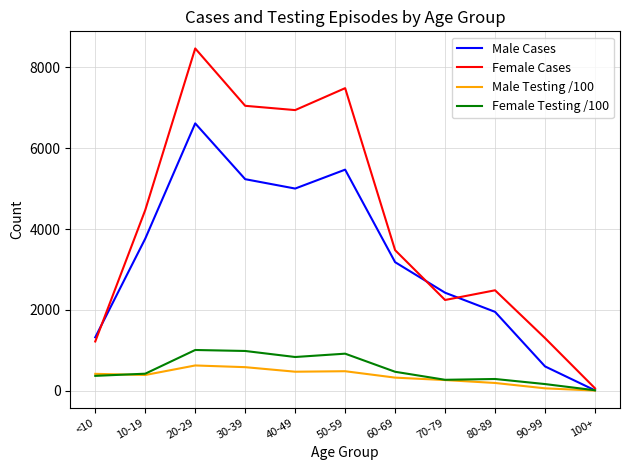

The value of Male Cases at 20-29 is 1636.0. True or false?

False